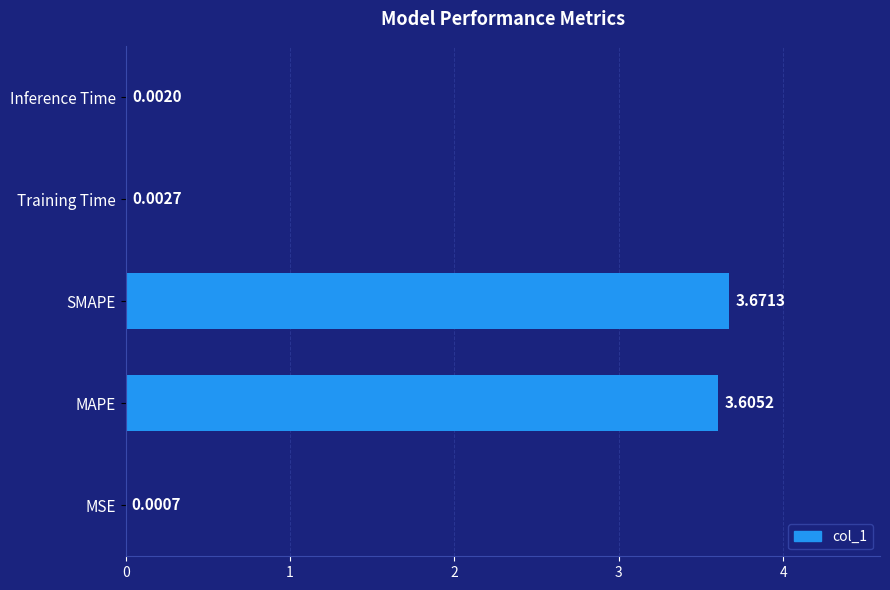

Which category has the highest value across all series?

SMAPE